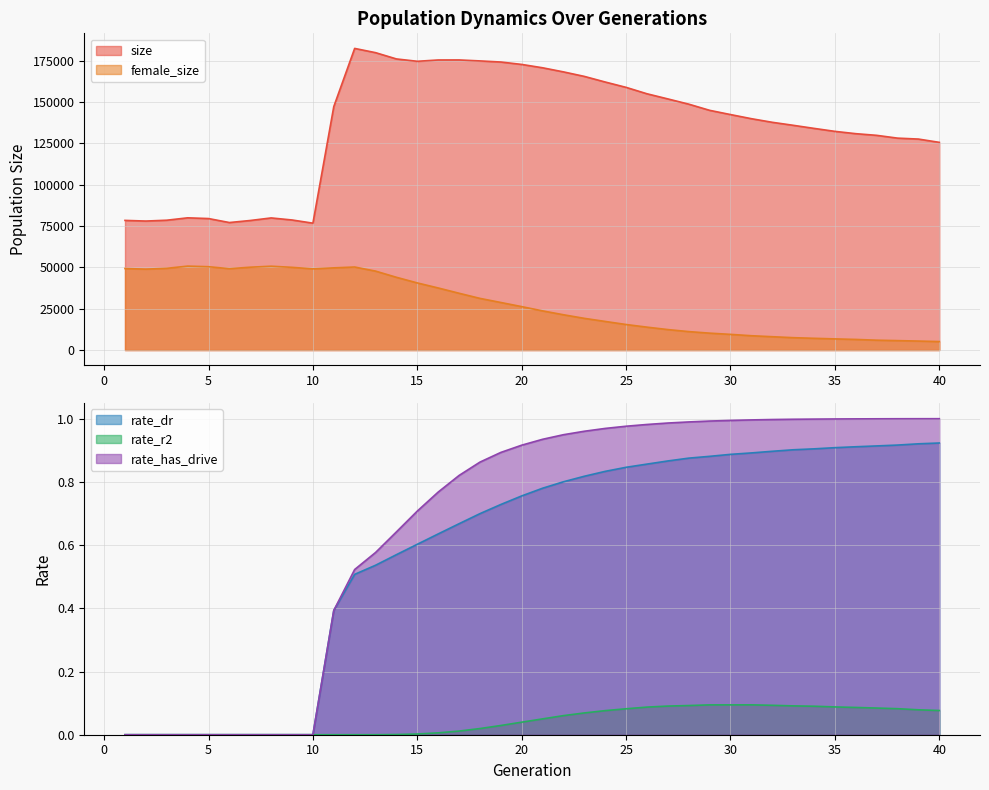

Which has a higher value, 31 or 27?

27